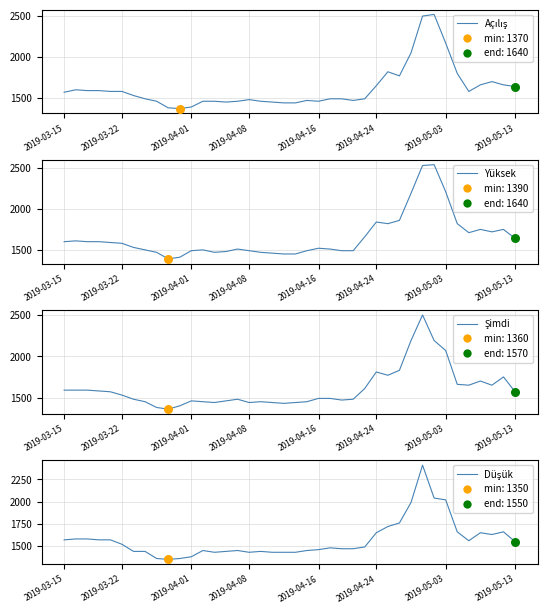

Which series has the largest total across all categories?

Yüksek